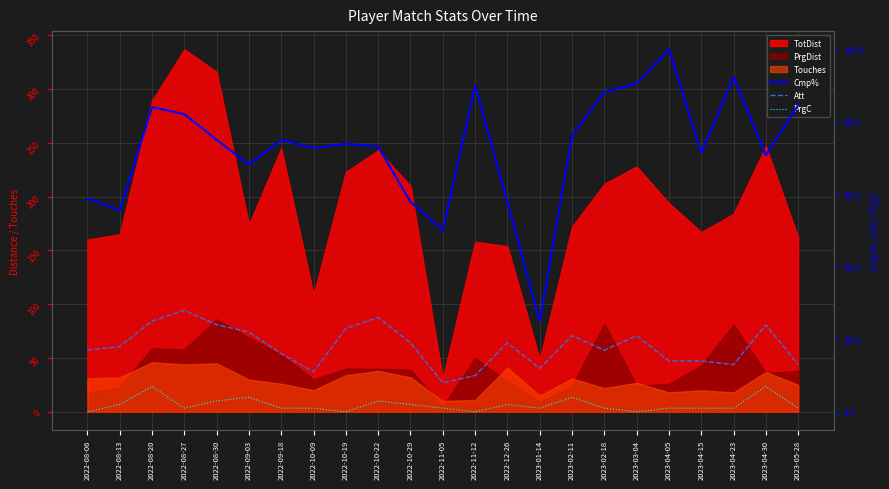

Which category has the highest value in the Cmp% series?

2023-04-05